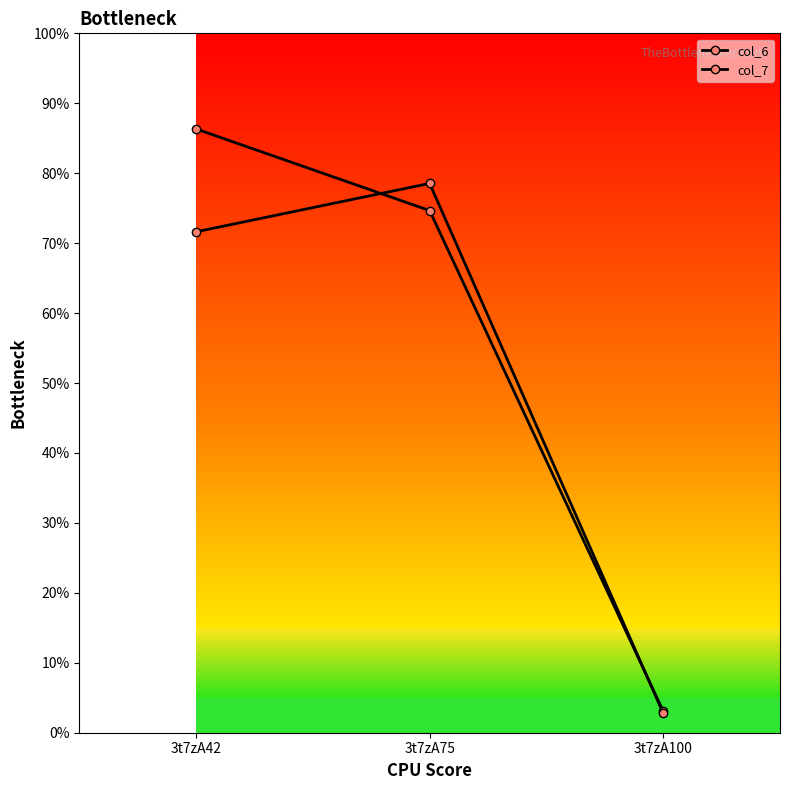

How many distinct data groups are displayed?

2